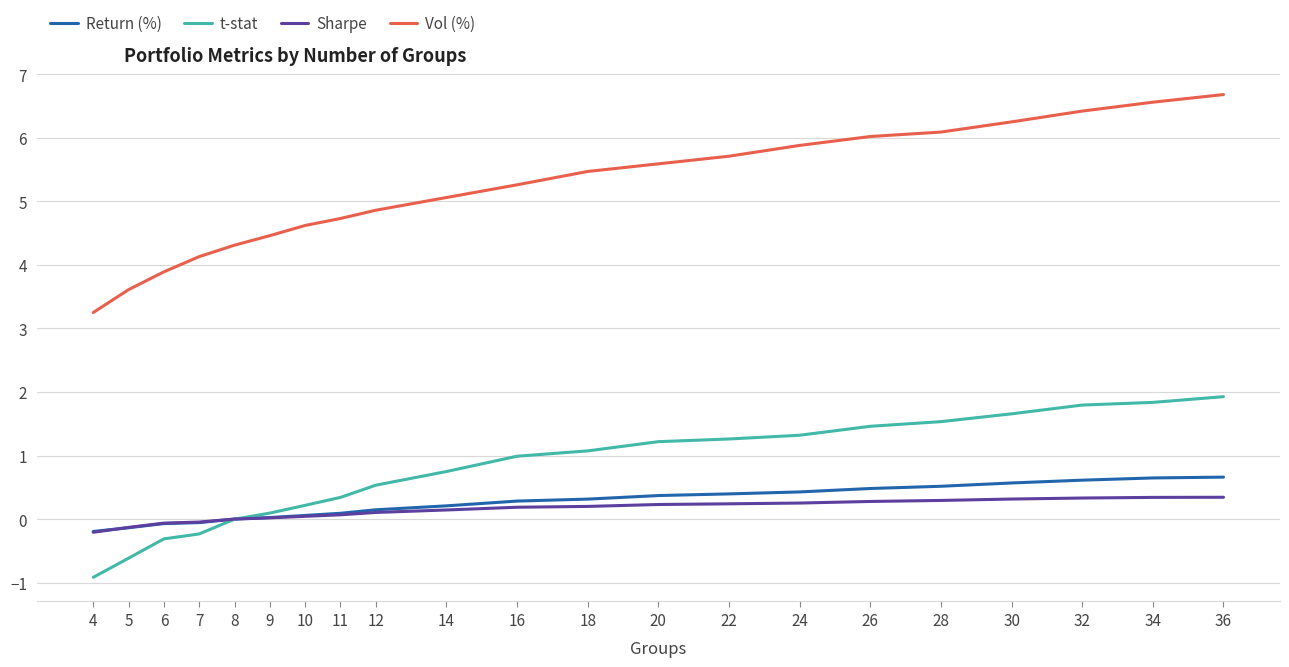

Is the value of t-stat at 36 greater than the value of Return (%) at 10?

Yes